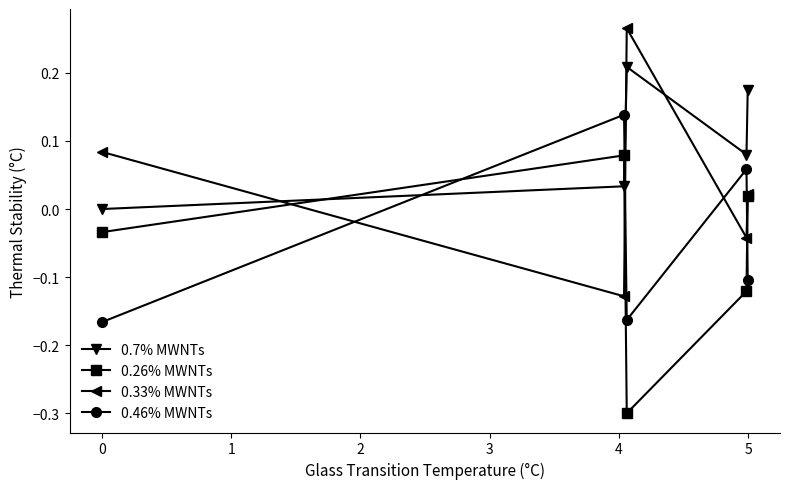

How many lines are shown in the chart?

4